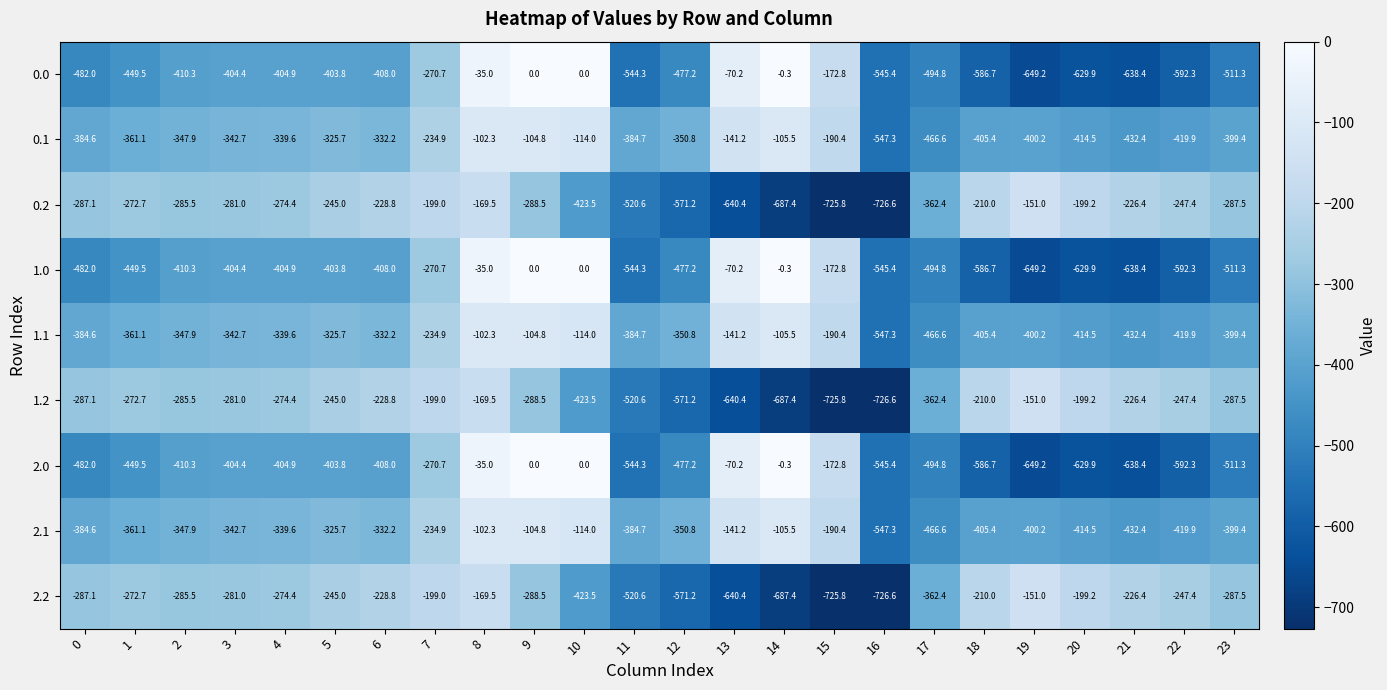

At which category is the sum across all series the highest?

8